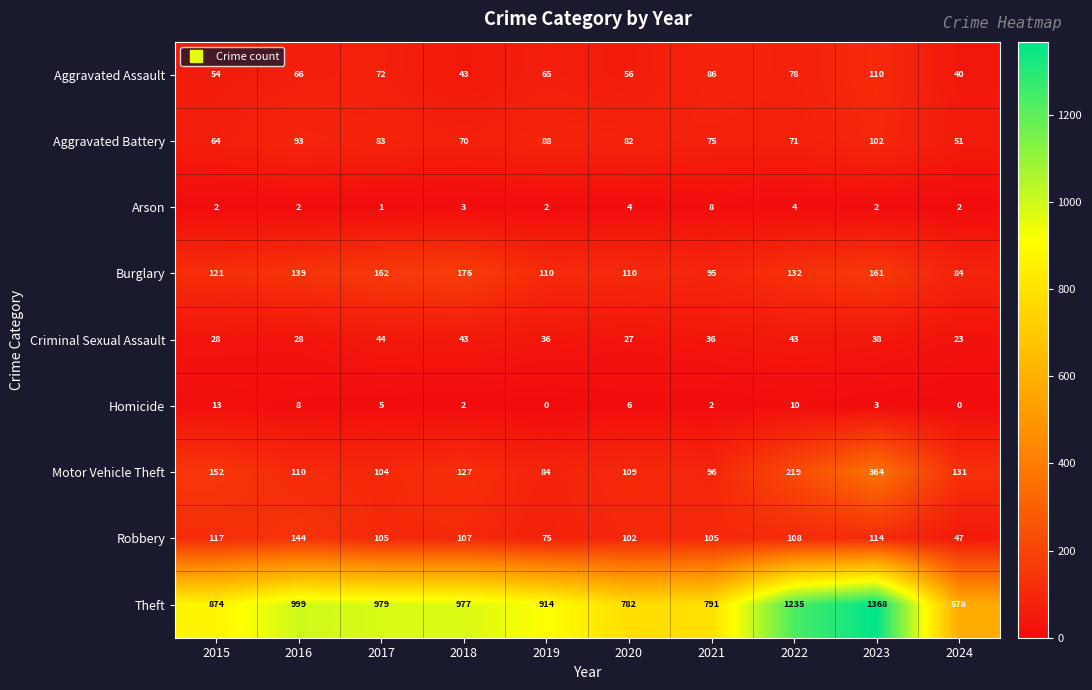

What is the greatest value displayed?

1368